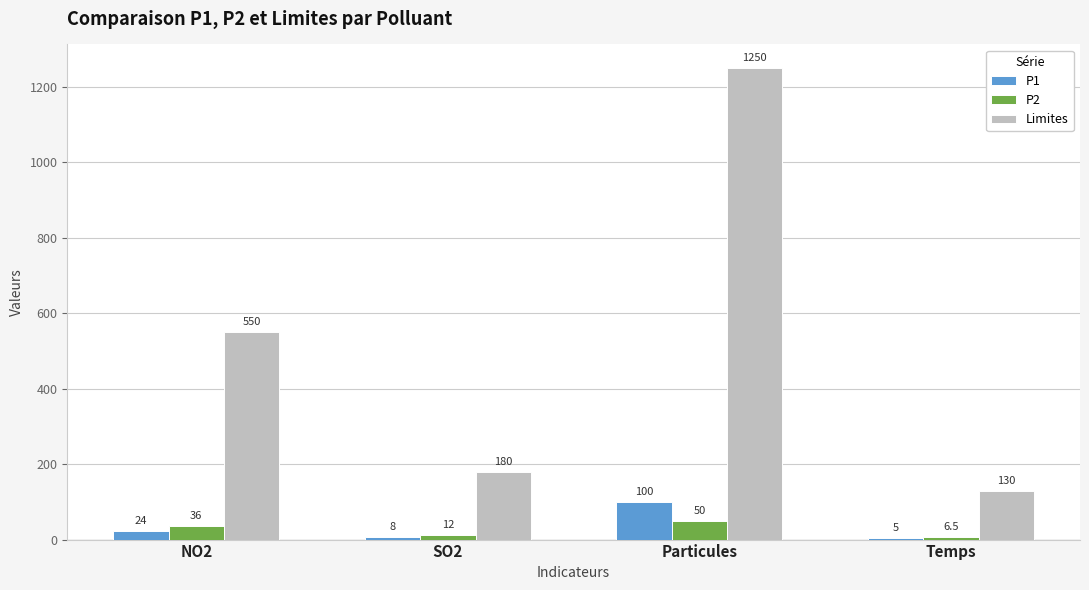

The value of P1 at Particules is 178.0. True or false?

False